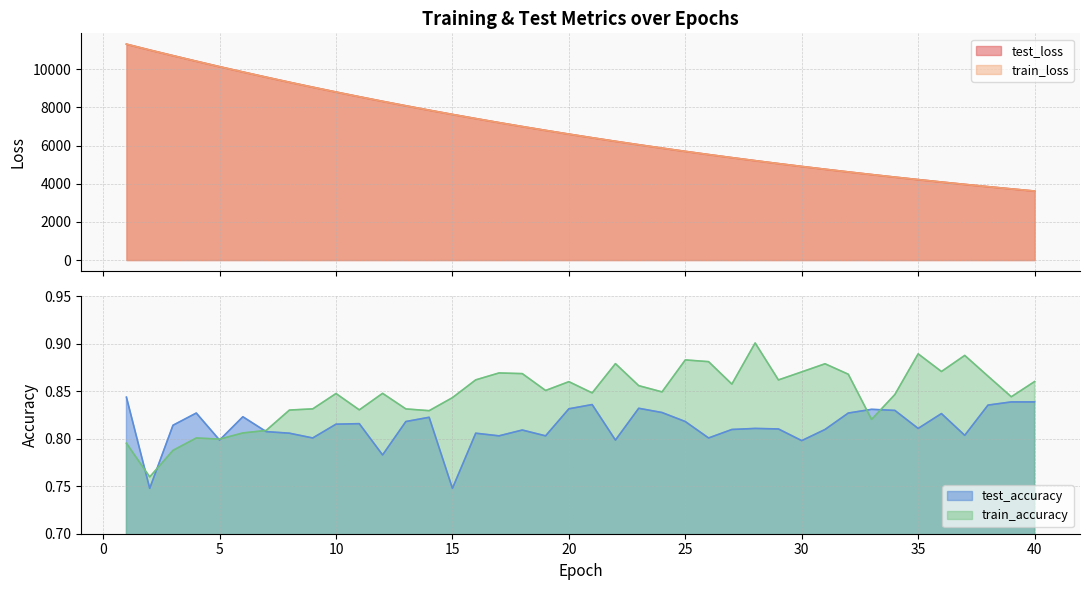

Which series has the largest total across all categories?

test_loss